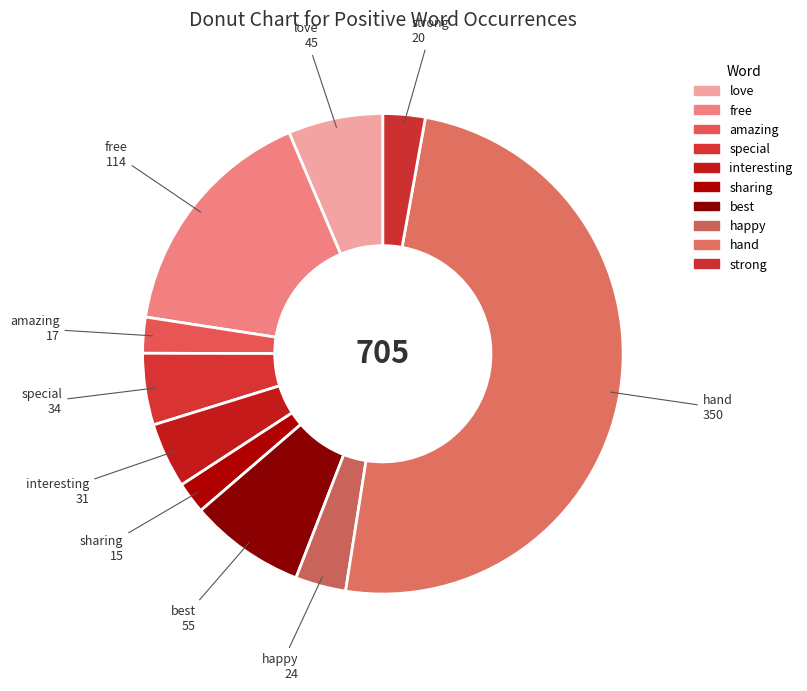

To the nearest percent, what is the combined percentage of interesting and sharing?

7%